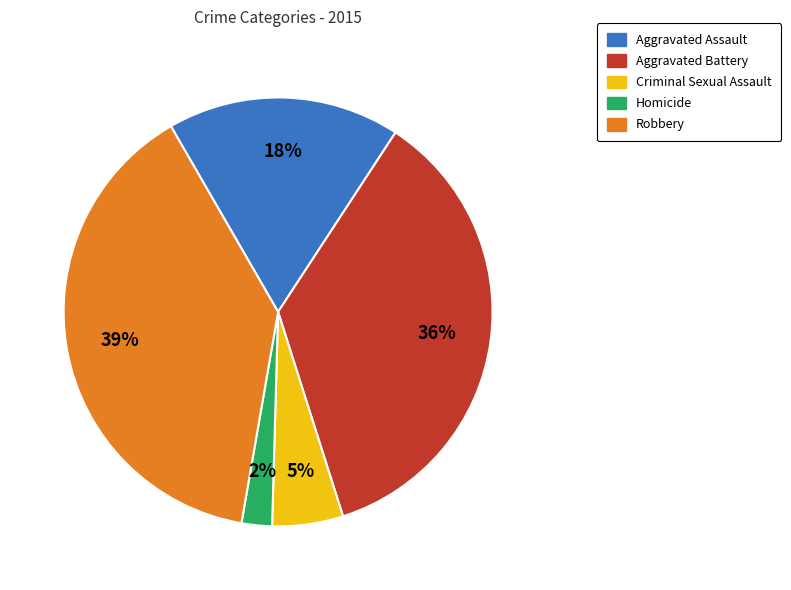

To the nearest percent, what percentage of the pie is Aggravated Battery?

36%